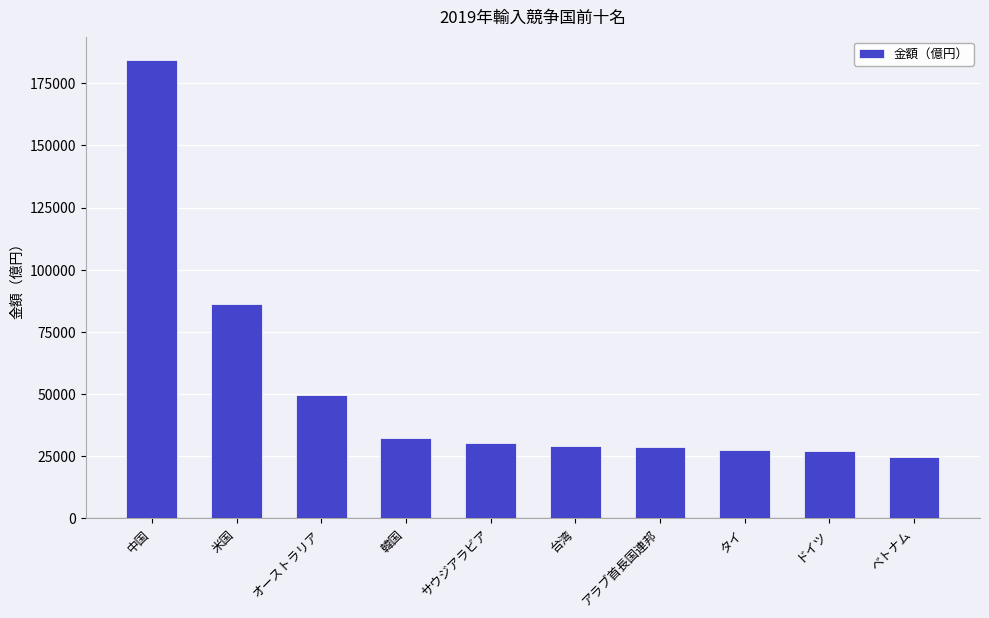

What is the change in value from 韓国 to ドイツ?

-5045